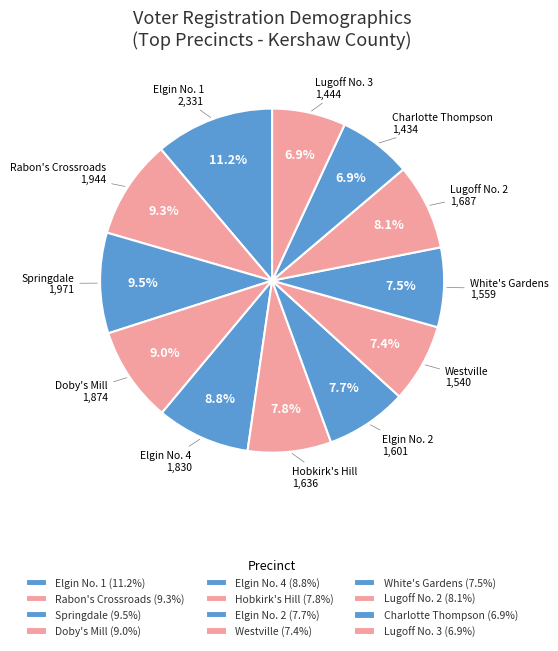

Count the number of slices in the pie.

12